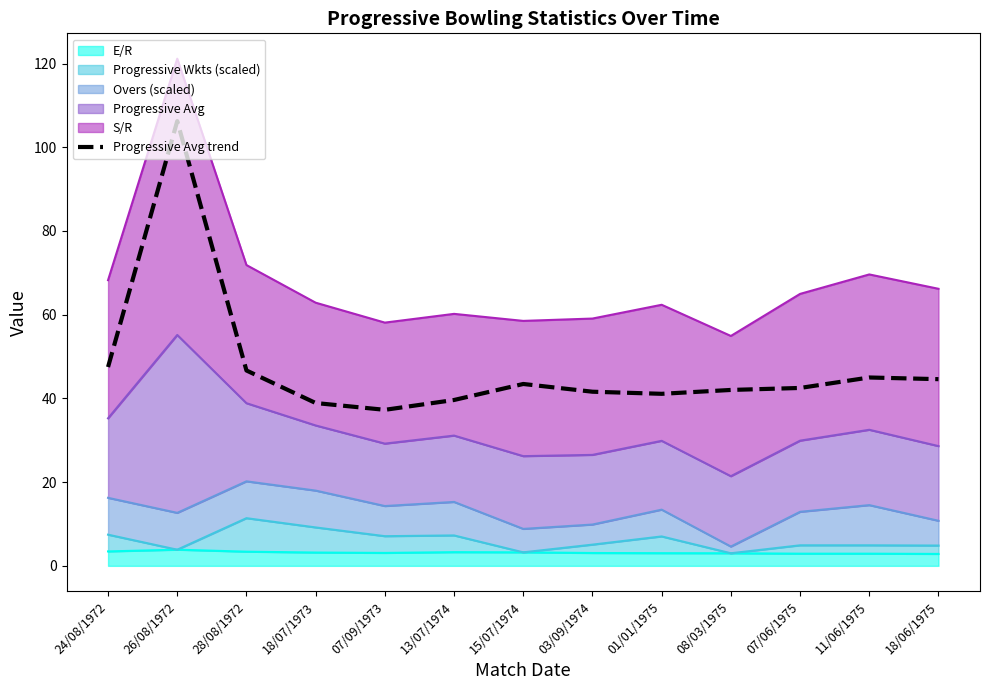

Count the number of values greater than 42.

8